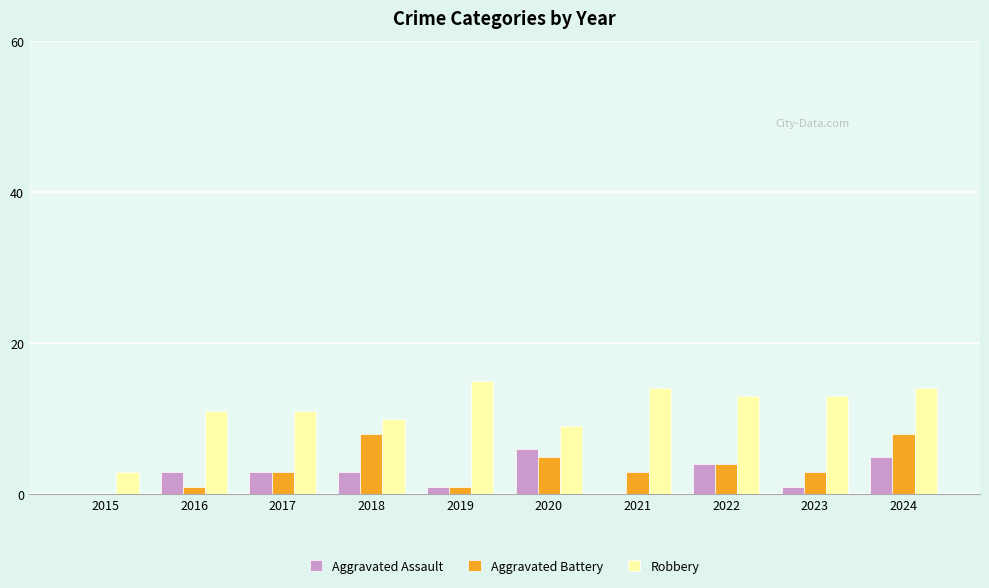

Count the Aggravated Battery values in the range 1 to 5.

7